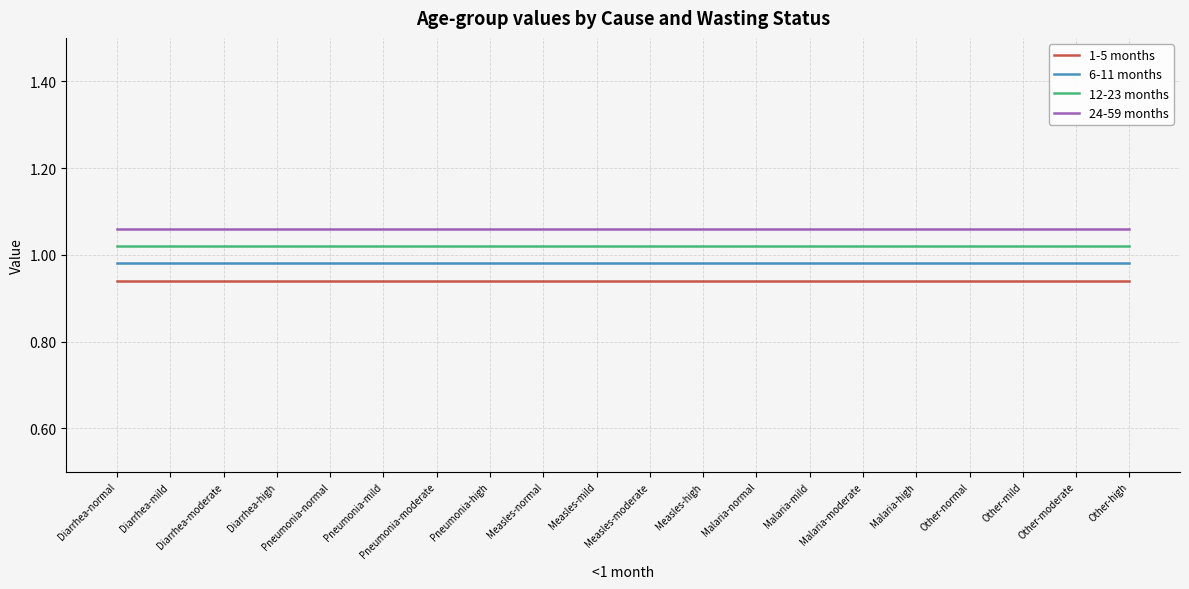

At how many categories does at least one series exceed 1?

20